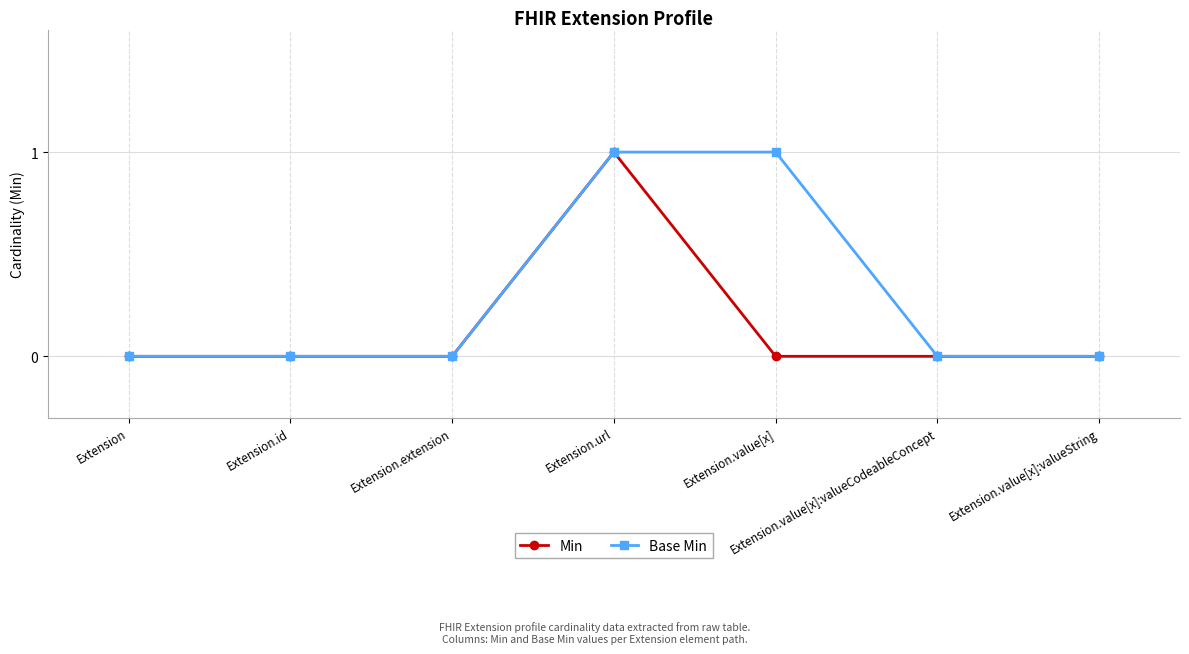

What is the label of the 2nd point from the left?

Extension.id